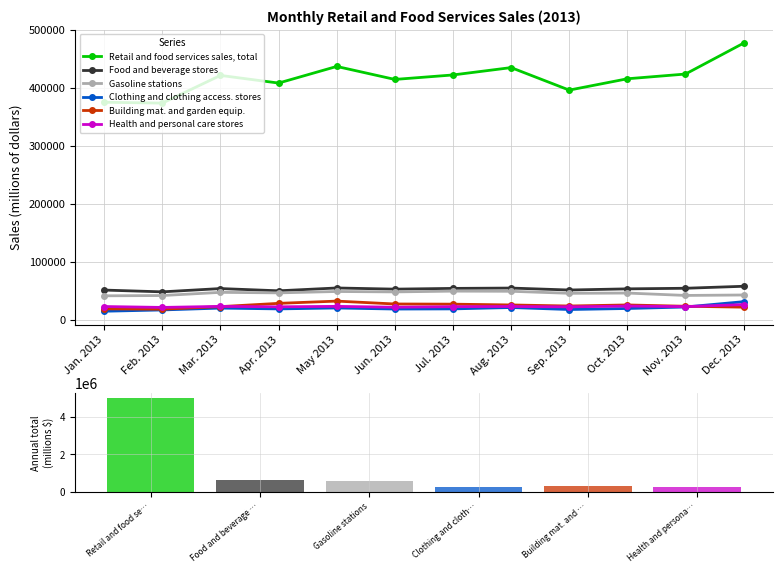

What is the minimum value for Building mat. and garden equip.?

18638